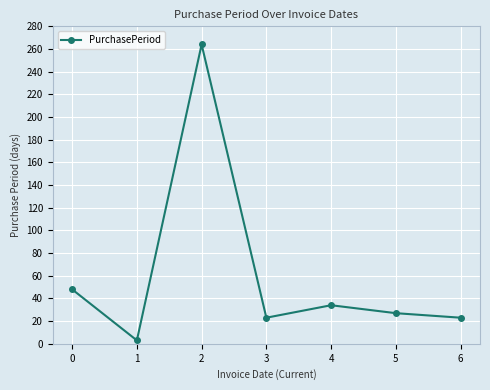

How many points are lower than both their immediate neighbors (excluding endpoints)?

2